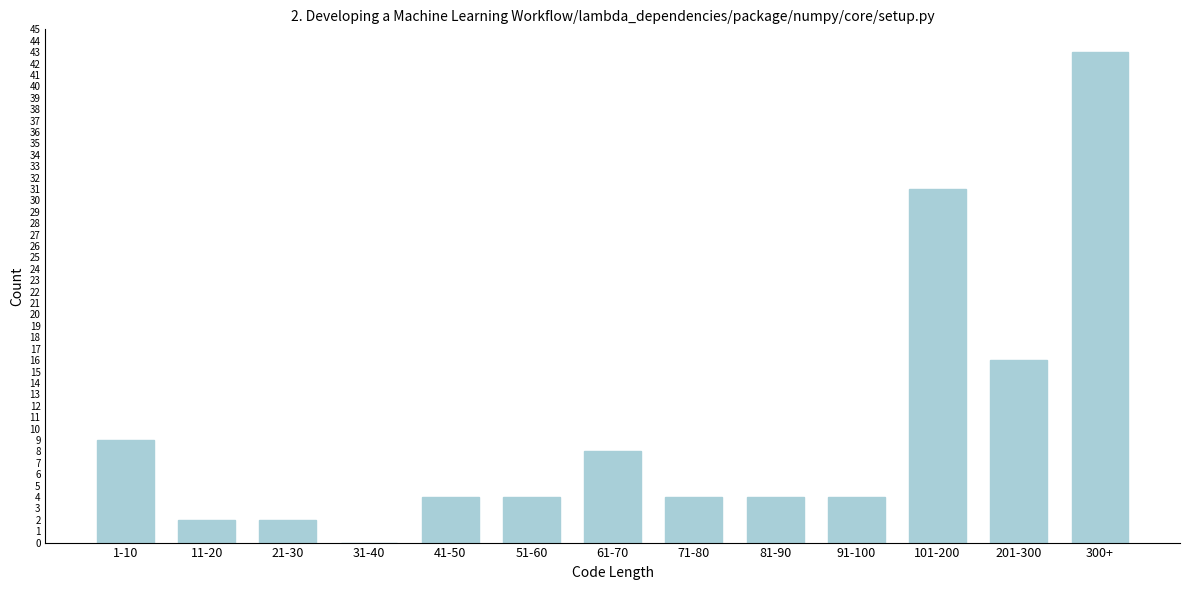

Reading left to right, transcribe all the data shown in this chart.

1-10=9	11-20=2	21-30=2	31-40=0	41-50=4	51-60=4	61-70=8	71-80=4	81-90=4	91-100=4	101-200=31	201-300=16	300+=43